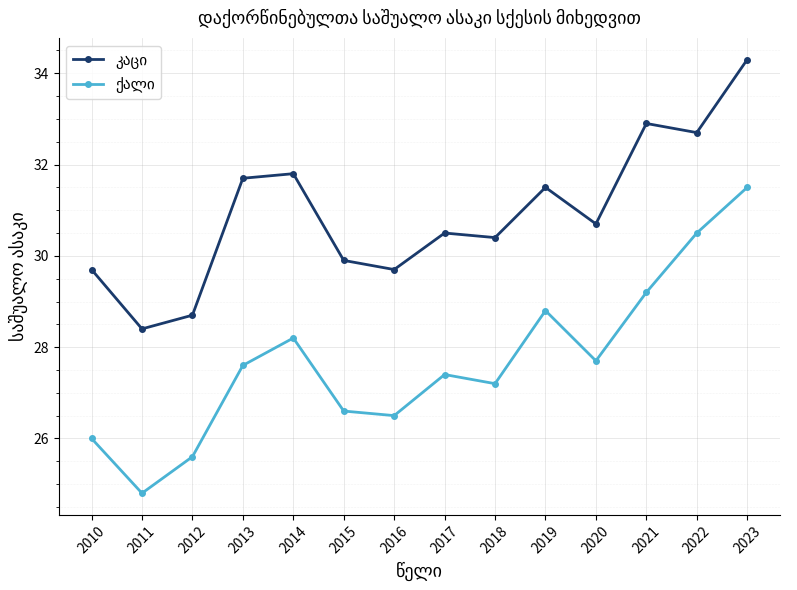

At which category does the chart reach its peak across all series?

2023